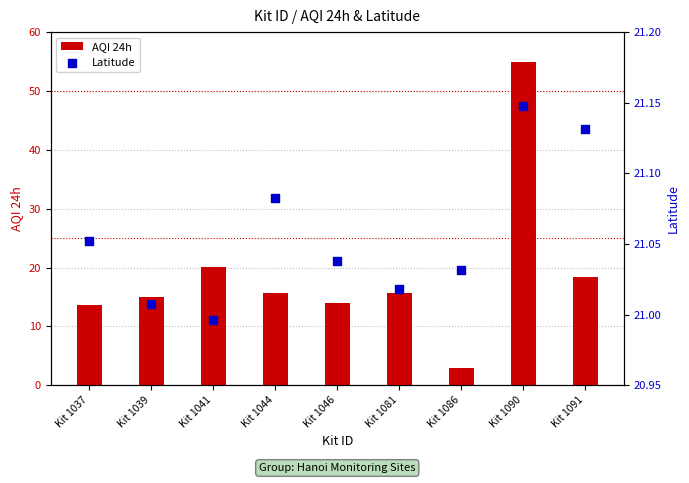

Which series has the largest Y range (max minus min)?

AQI 24h